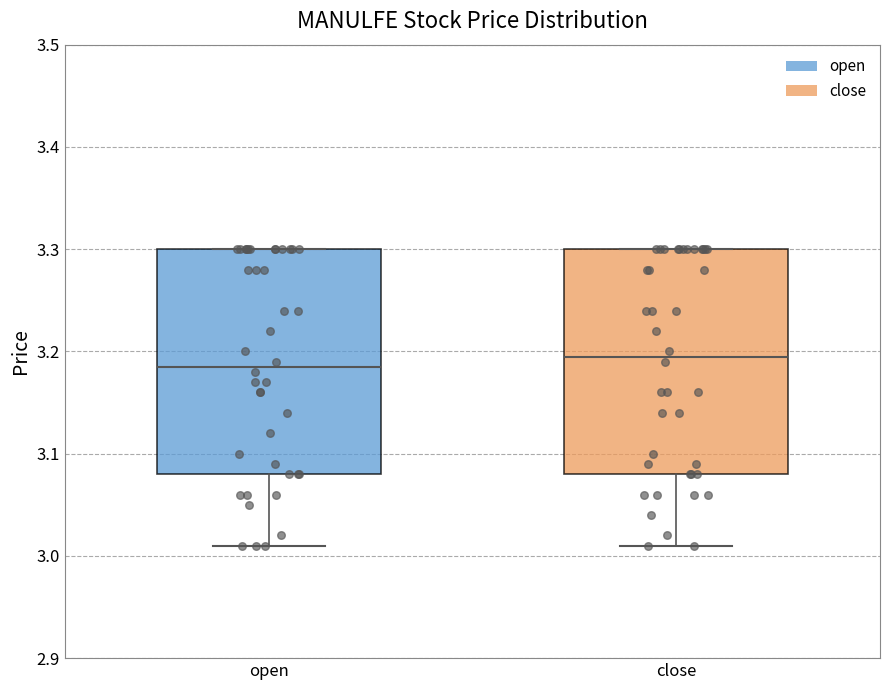

Reading left to right, transcribe this box plot: for each box, give where its median line is, the range the box spans, and where its two whiskers end, as read against the y-axis. The values are not printed on the chart, so give them approximately, as read against the axis.

open: median 3.19, box 3.08 to 3.30, whiskers 3.01 to 3.30
close: median 3.20, box 3.08 to 3.30, whiskers 3.01 to 3.30